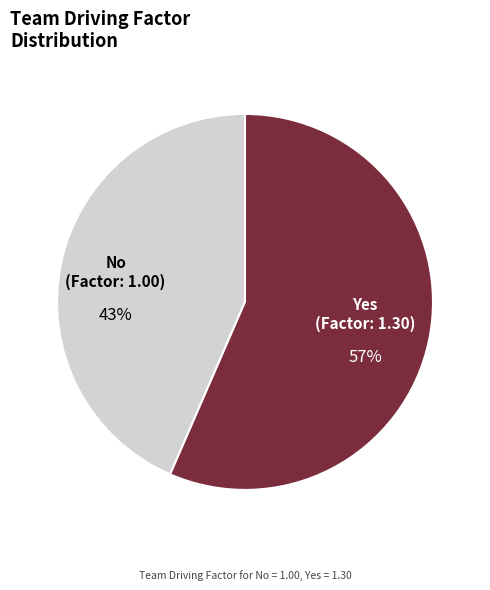

Rank the categories by value from lowest to highest.

No, Yes